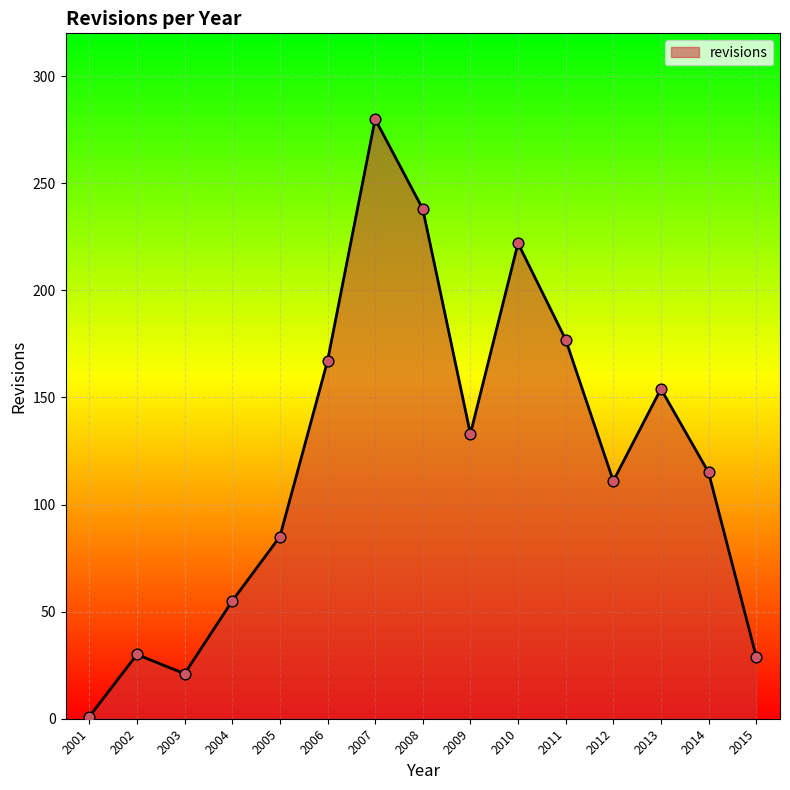

What is the change in value from 2008 to 2012?

-127